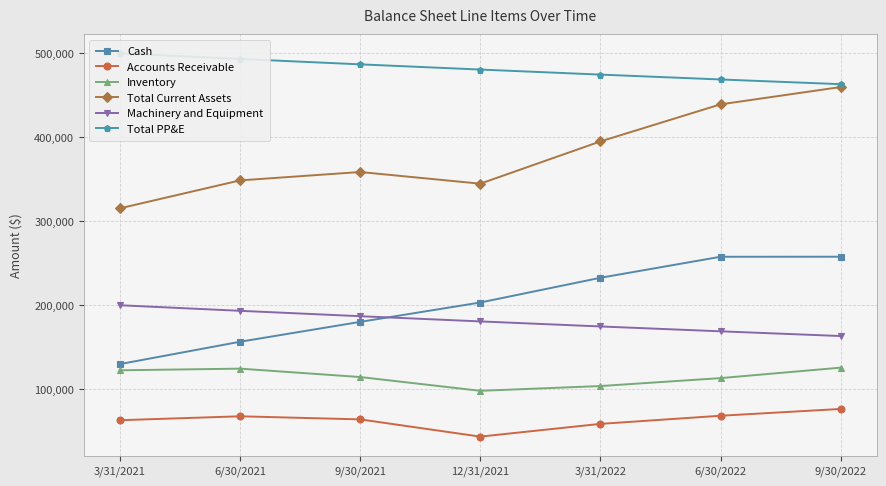

Reading left to right, transcribe all the data shown in this chart.

Cash: 129882	156505	180169	203238	232699	257734	257792
Accounts Receivable: 63056	67709	64044	43506	58682	68365	76459
Inventory: 122500	124487	114488	98055	103743	113192	125655
Total Current Assets: 315438	348701	358701	344799	395124	439291	459905
Machinery and Equipment: 200000	193360	186940	180734	174734	168932	163324
Total PP&E: 500000	493360	486940	480734	474734	468932	463324